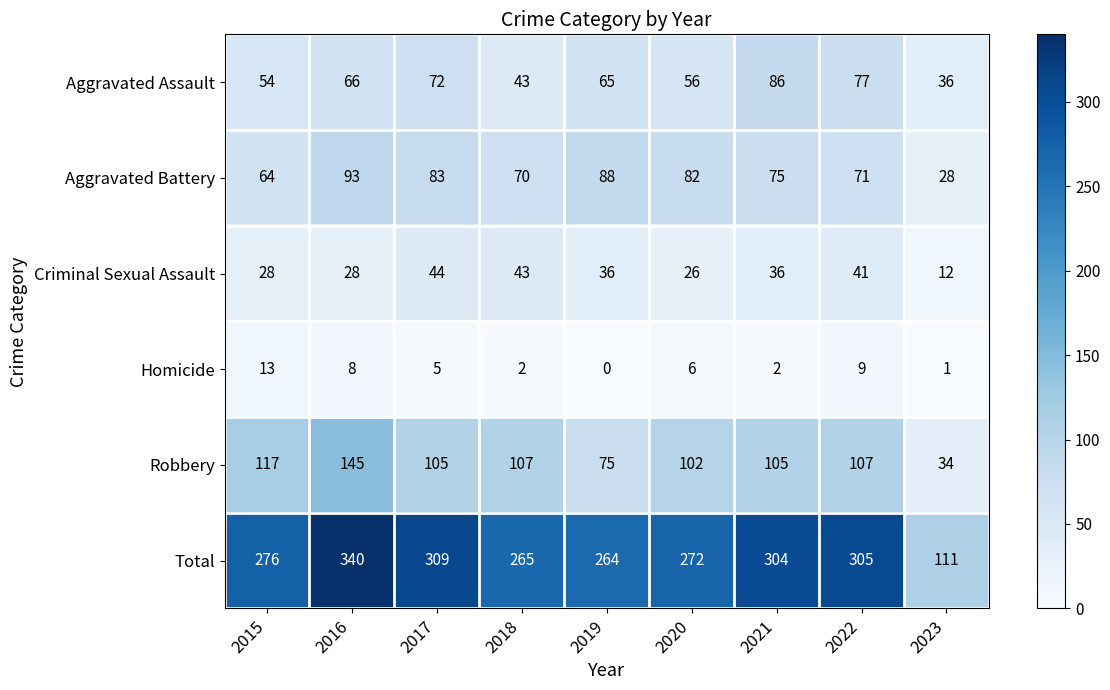

Which series has the largest range (max minus min)?

Total